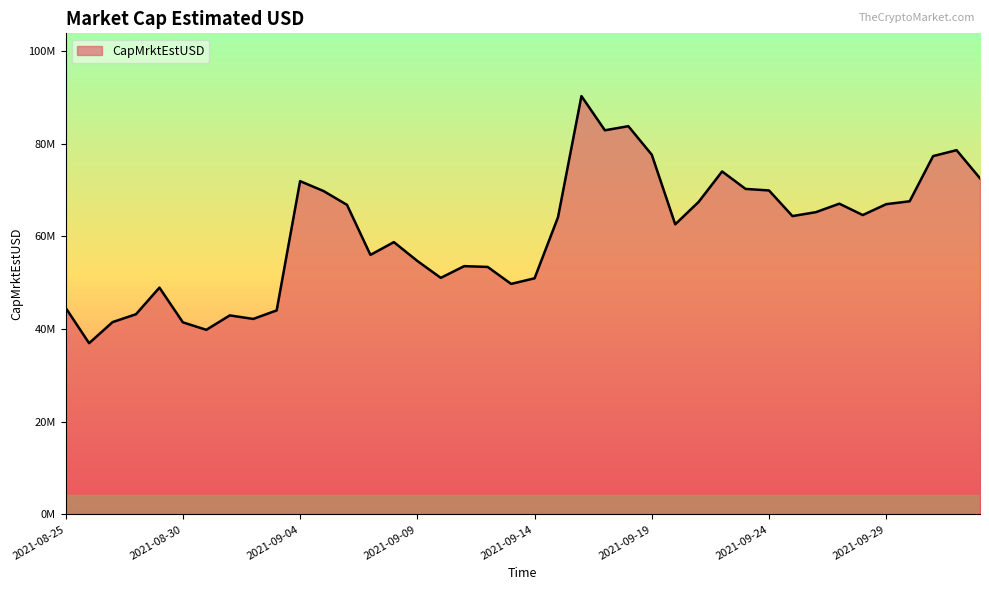

Which label corresponds to the smallest value in the chart?

2021-08-26